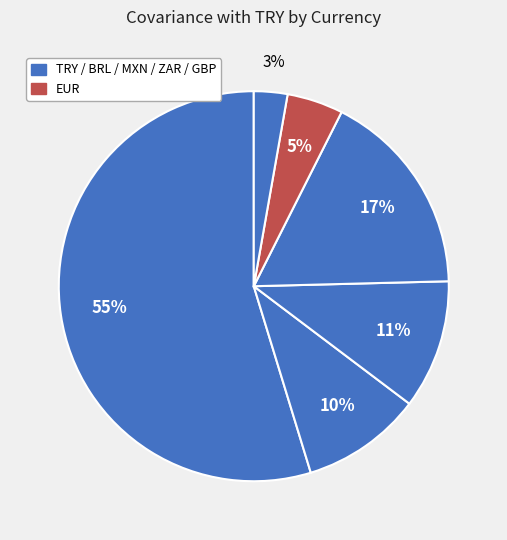

Count the number of slices in the pie.

6